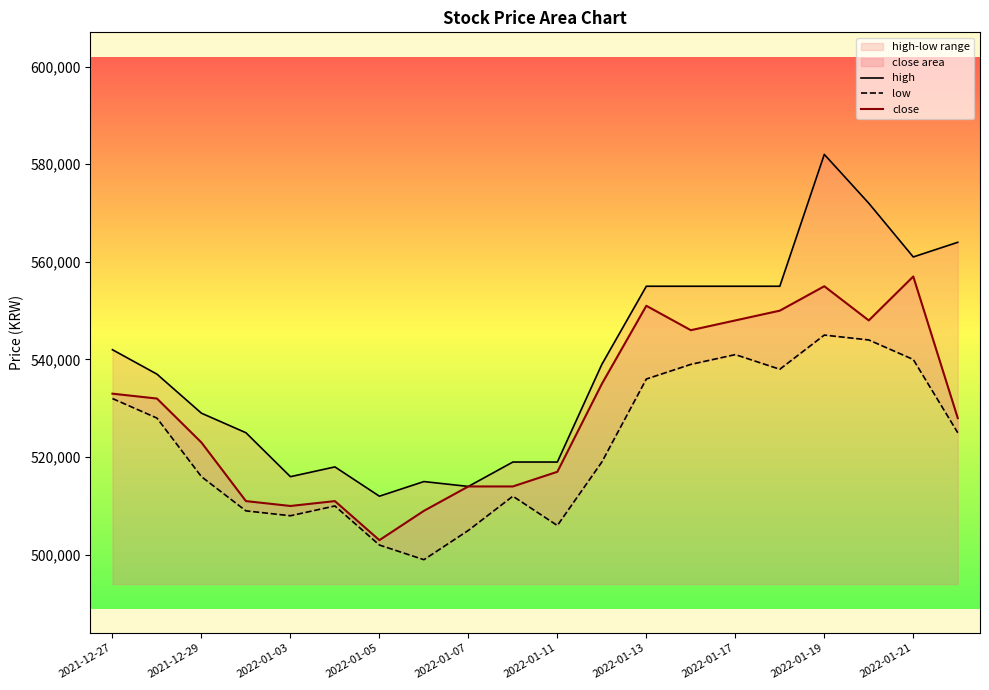

What is the value of the close point at the 8th from the left?

509000